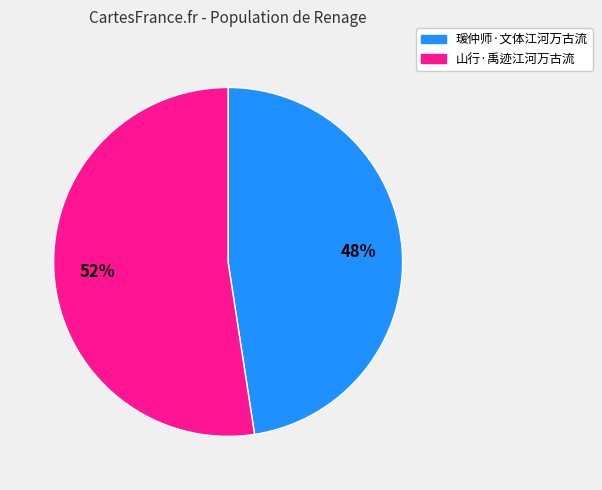

To the nearest percent, what percentage of the pie is 瑗仲师·文体江河万古流?

48%